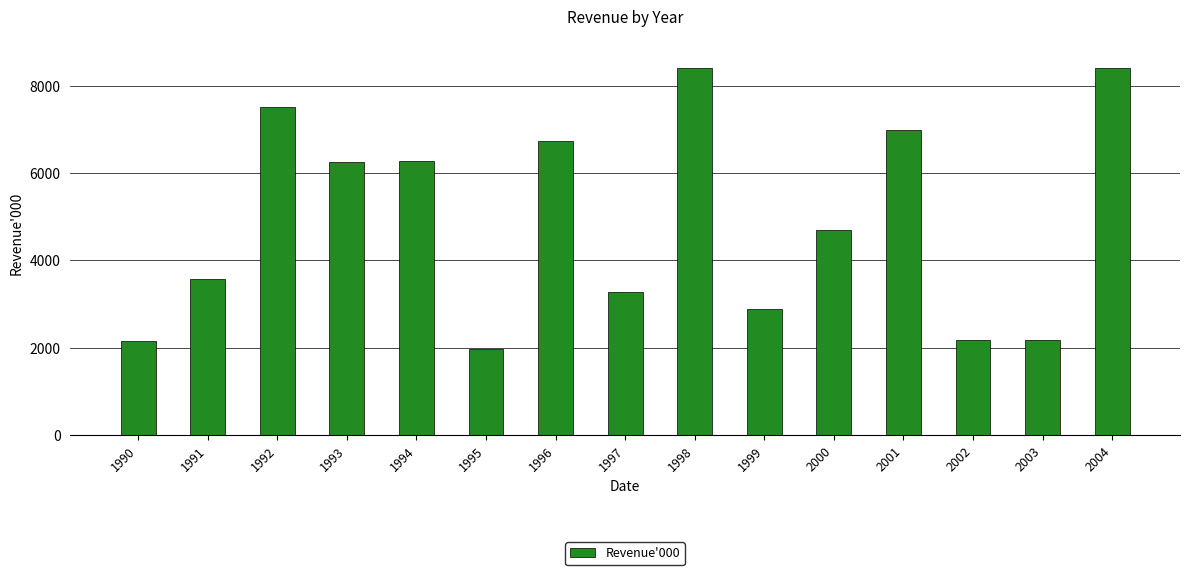

Does the chart contain stacked bars?

No